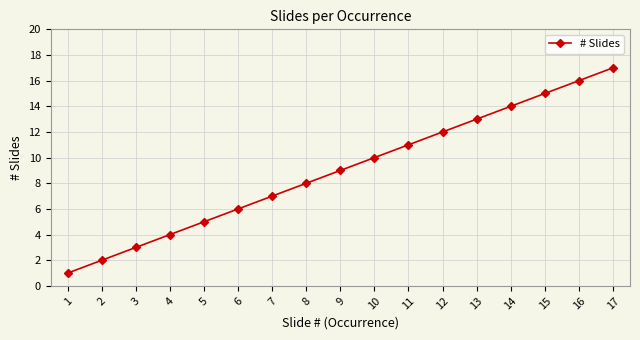

Is it true that the value at 8 is 8?

True